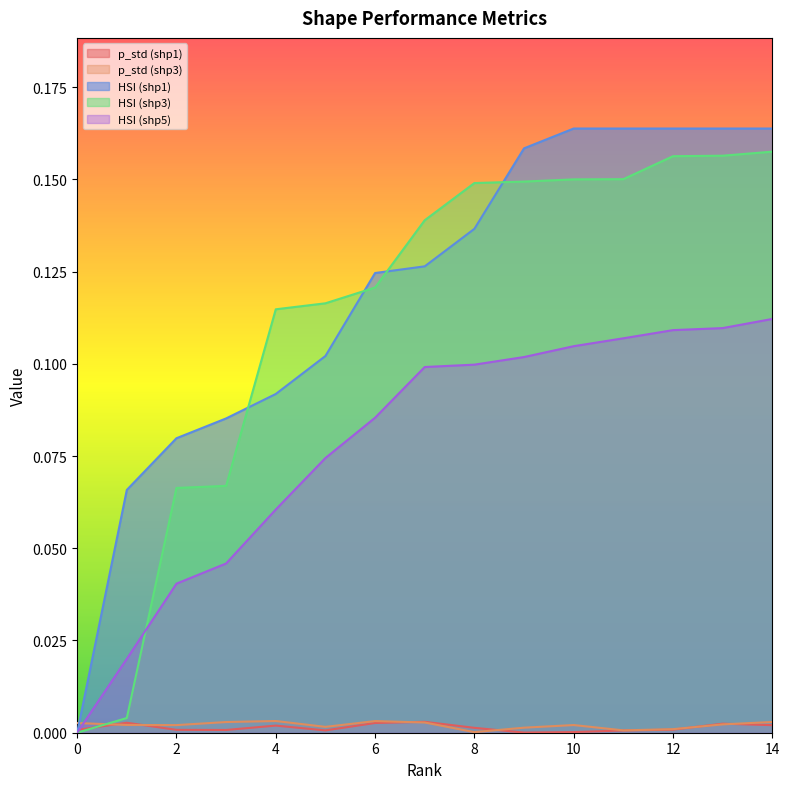

At which category is the sum across all series the highest?

14